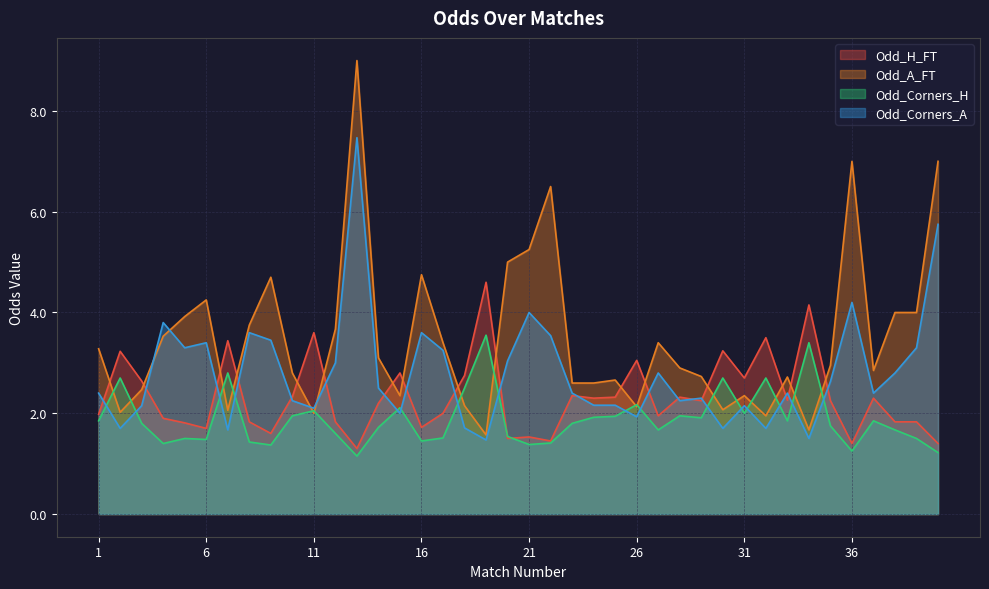

True or false: Odd_A_FT has a value of 3.7 at 12.

True